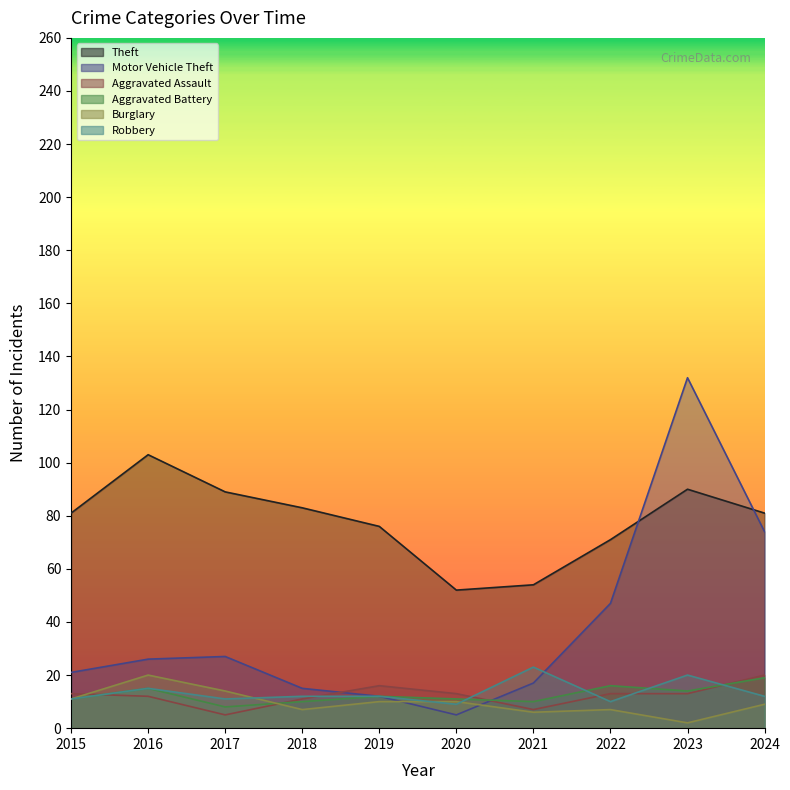

At which category does Robbery reach its first local peak?

2016